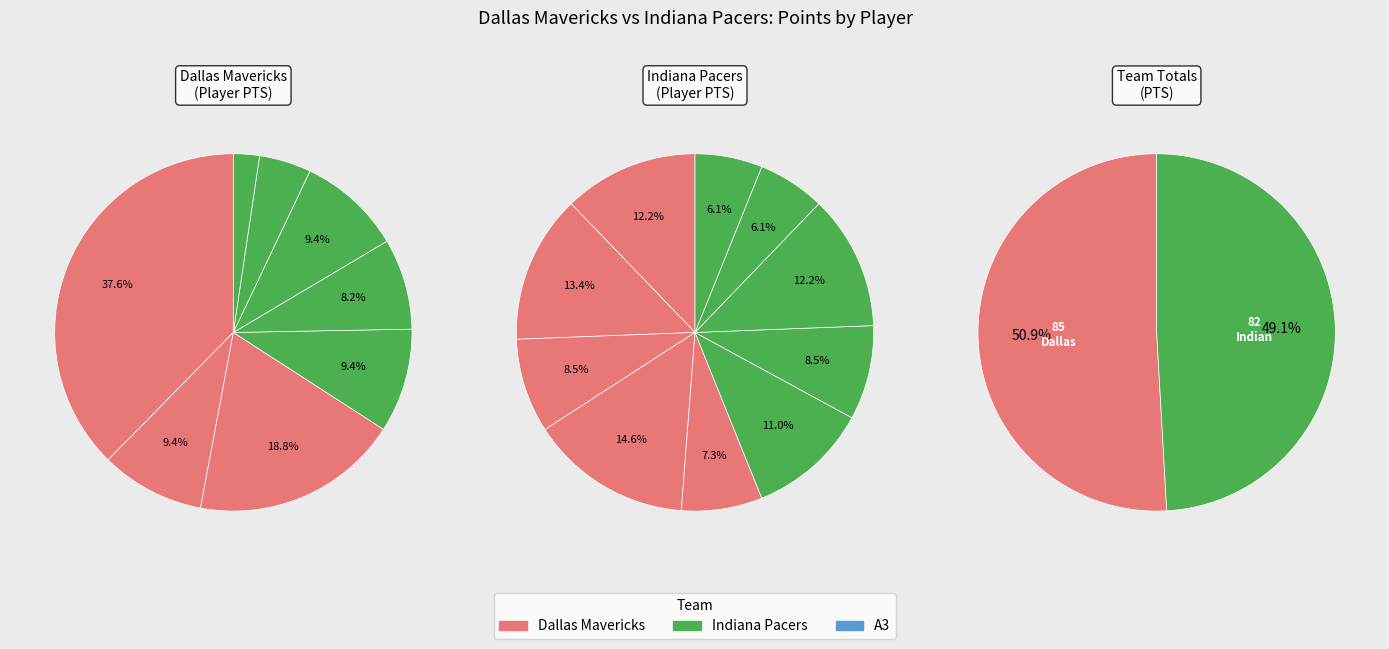

Which has a higher value, scottde01 or muursma01?

scottde01